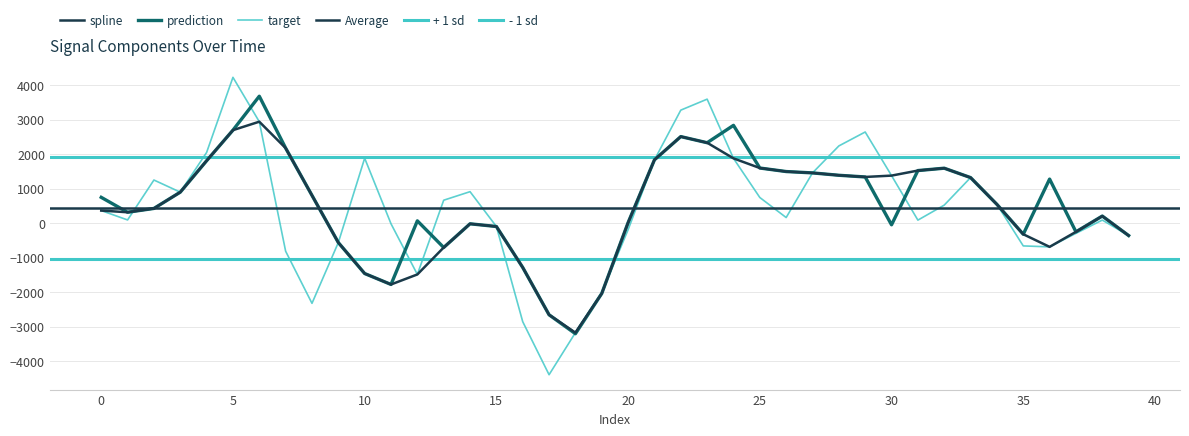

Is the value of spline at 7 greater than the value of target at 6?

No